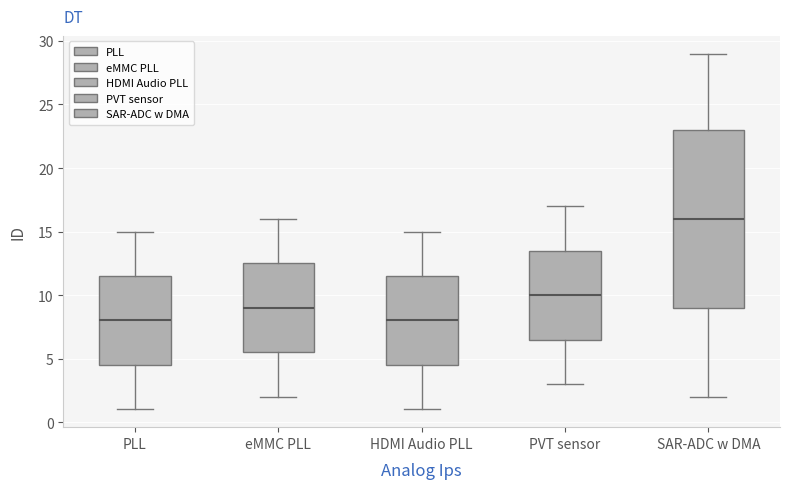

Which box has the highest median line?

SAR-ADC w DMA